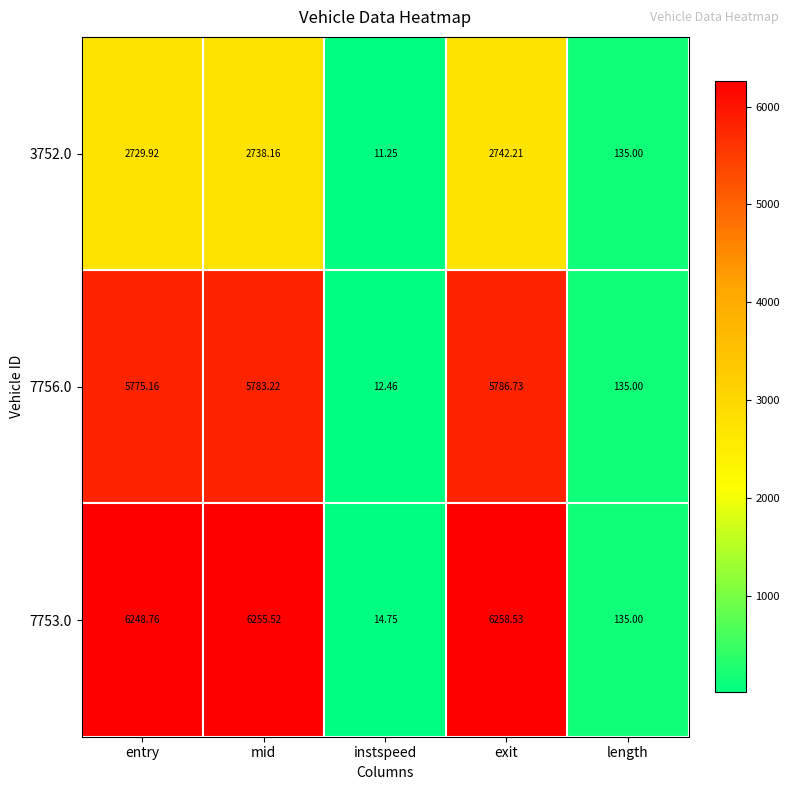

At which category is the sum across all series the highest?

exit